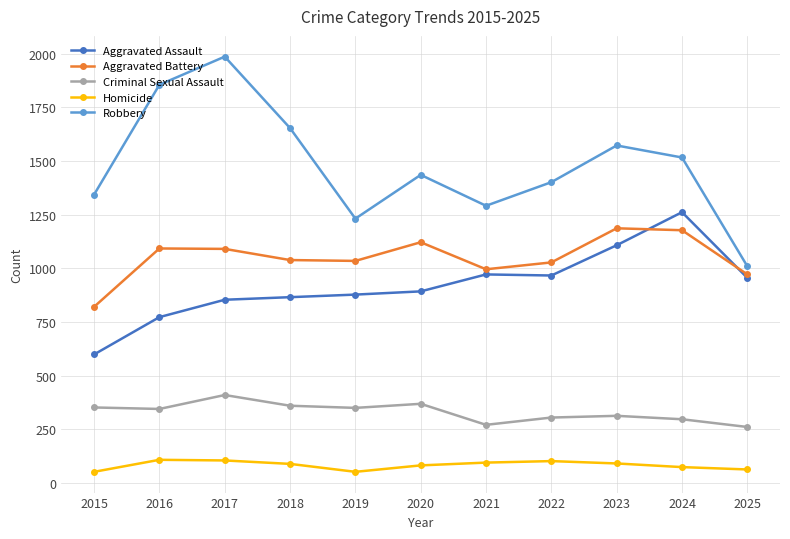

The value of Criminal Sexual Assault at 2019 is 350. True or false?

True